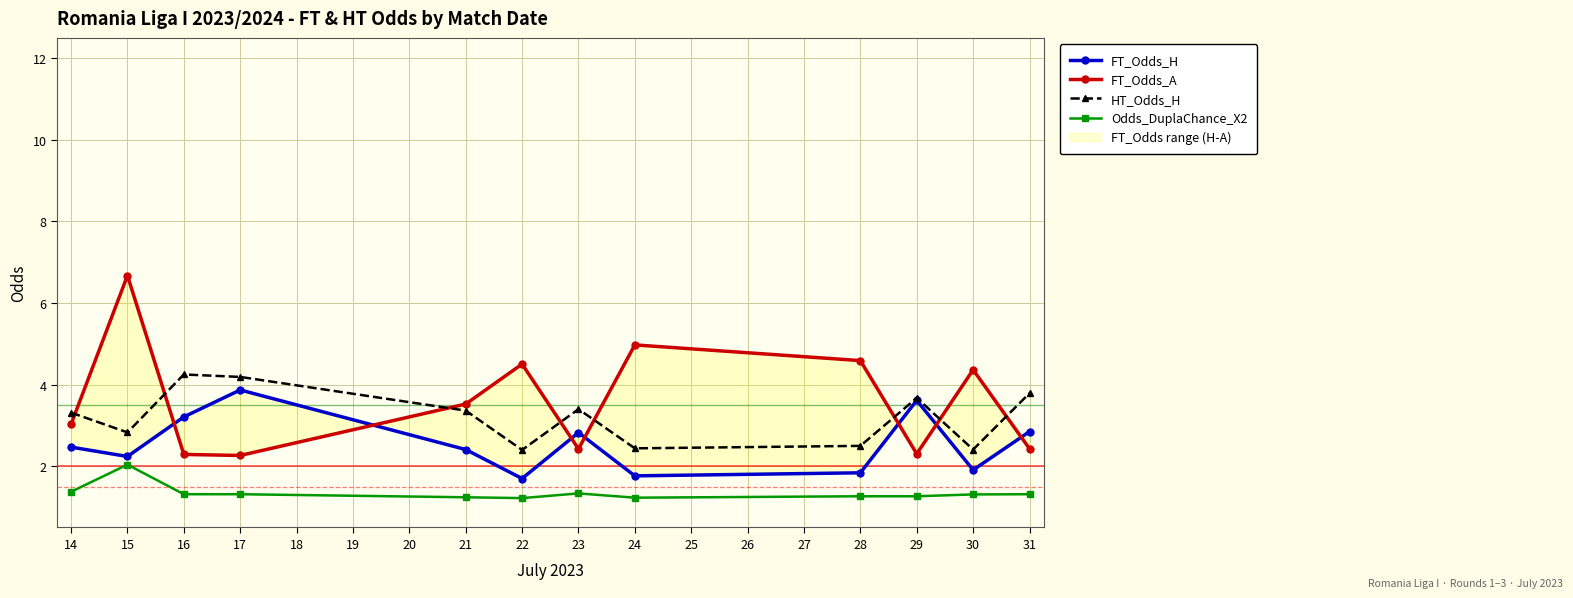

How many data points in FT_Odds_H are less than 2?

4